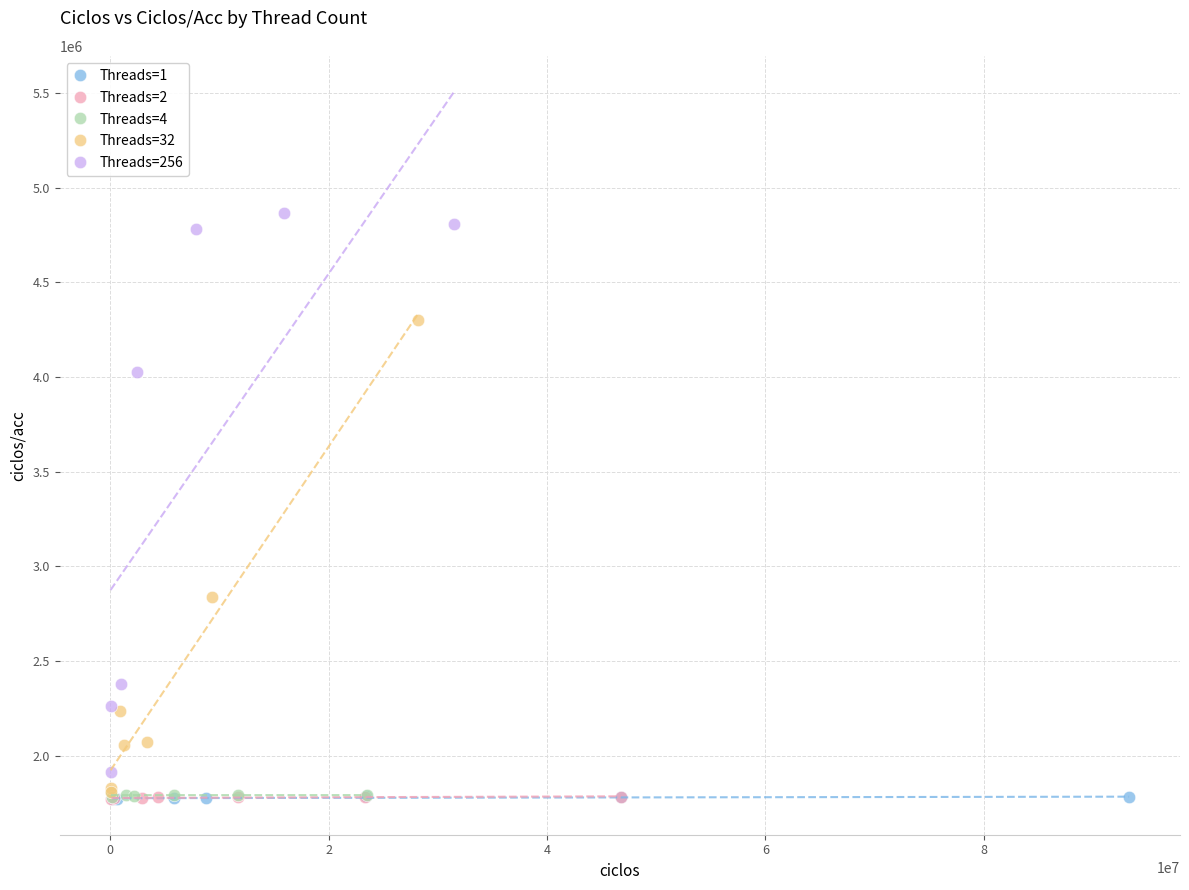

Which series contains the highest Y value?

Threads=256